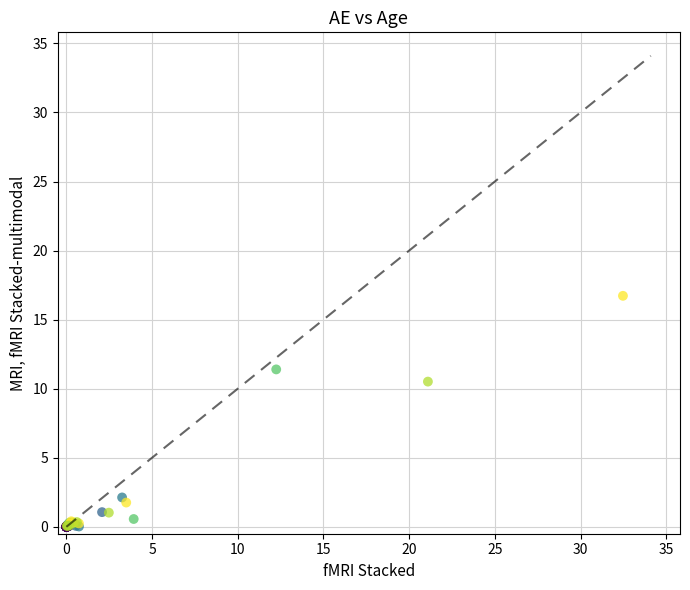

What Y value in the scatter plot is closest to 8?

10.5